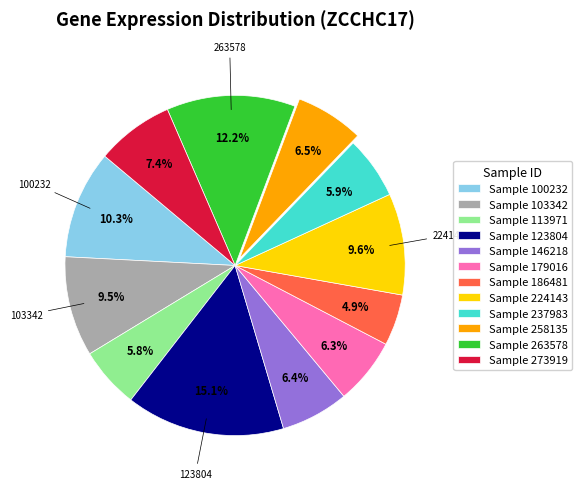

Is there any slice that represents more than half of the pie?

No